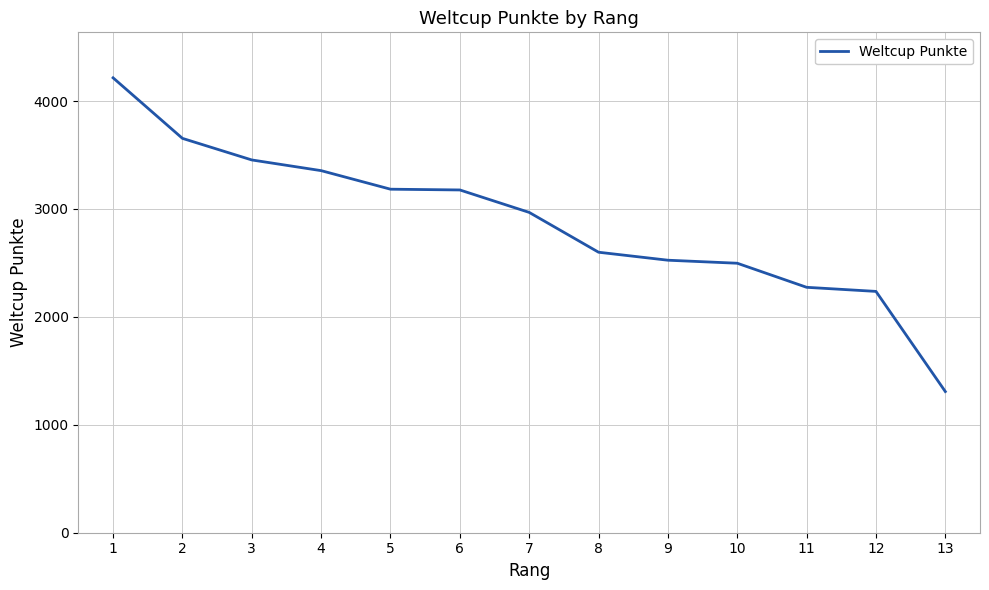

Which label corresponds to the largest value in the chart?

1